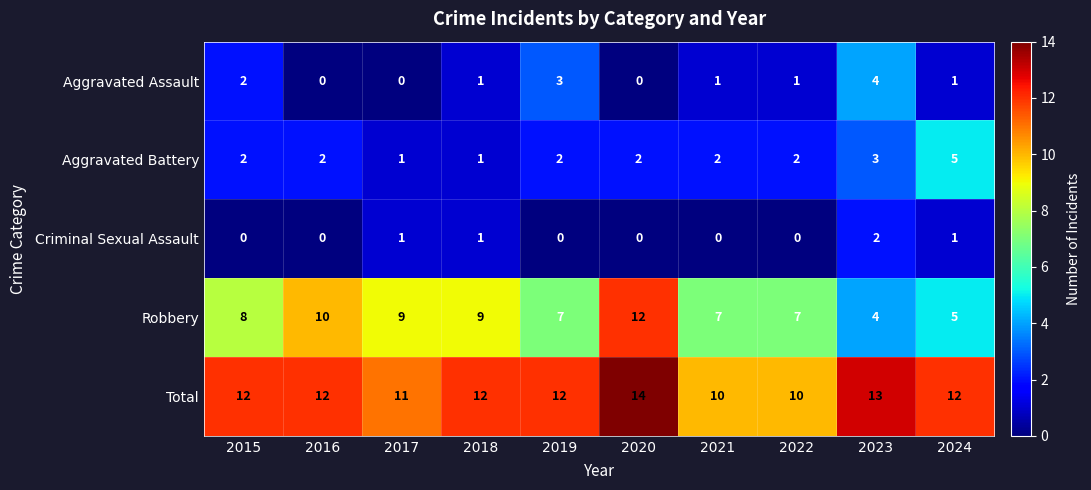

Count the number of data series in this chart.

5